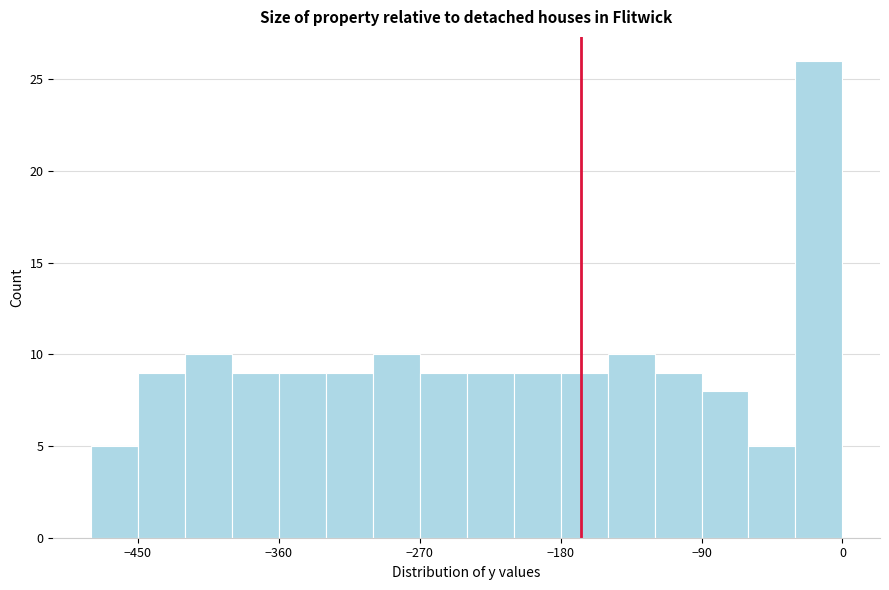

Read against the x-axis, roughly where is the centre of the tallest bar?

-10